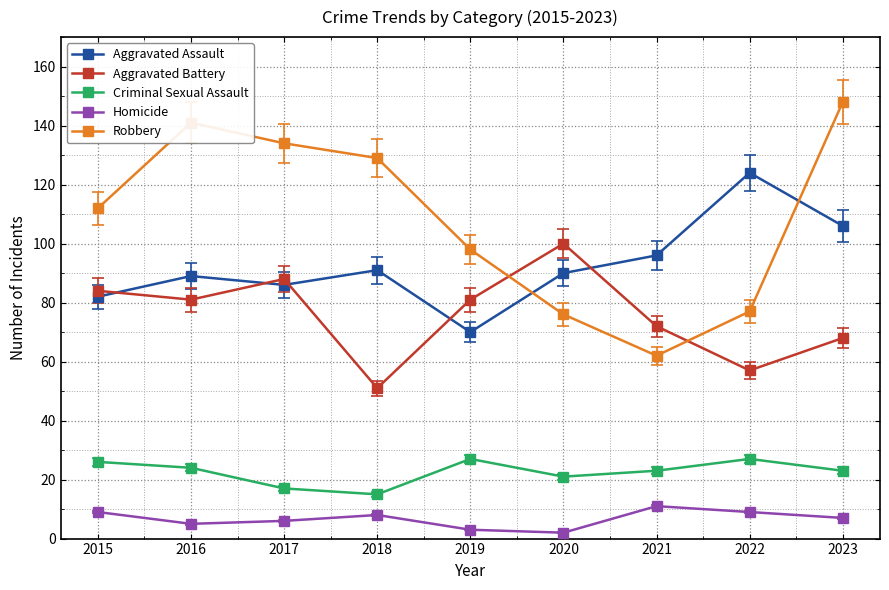

True or false: Aggravated Battery and Aggravated Assault cross at least once.

True